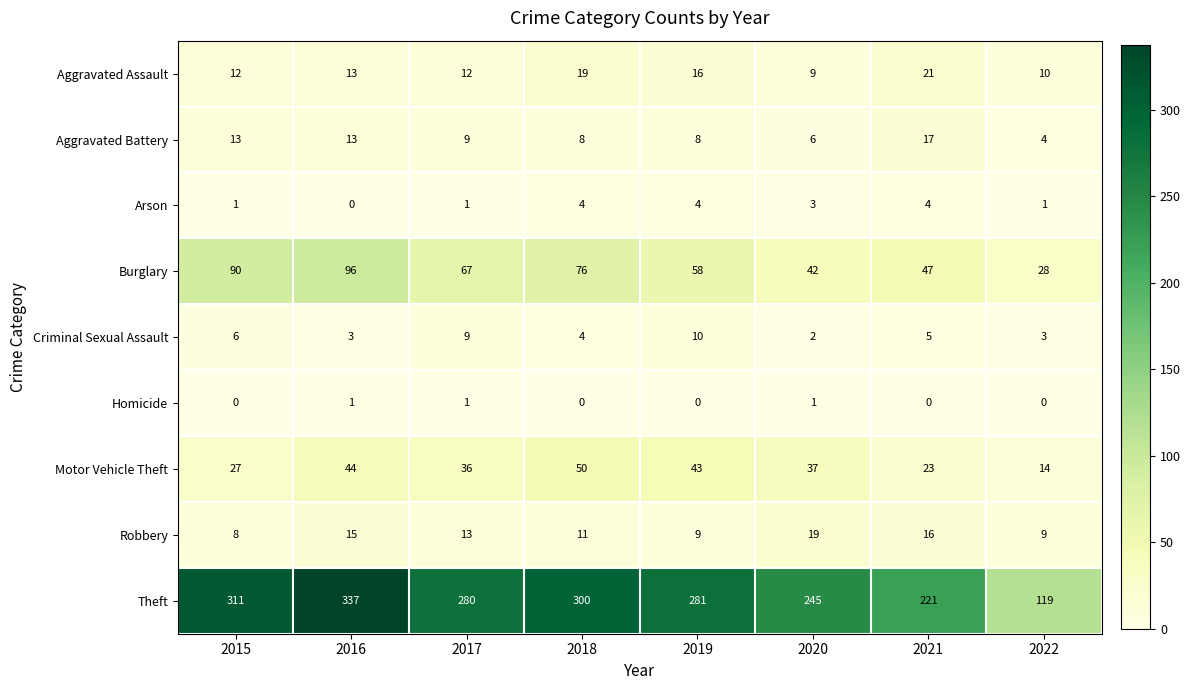

List the series in order of their peak value, lowest first.

Homicide, Arson, Criminal Sexual Assault, Aggravated Battery, Robbery, Aggravated Assault, Motor Vehicle Theft, Burglary, Theft